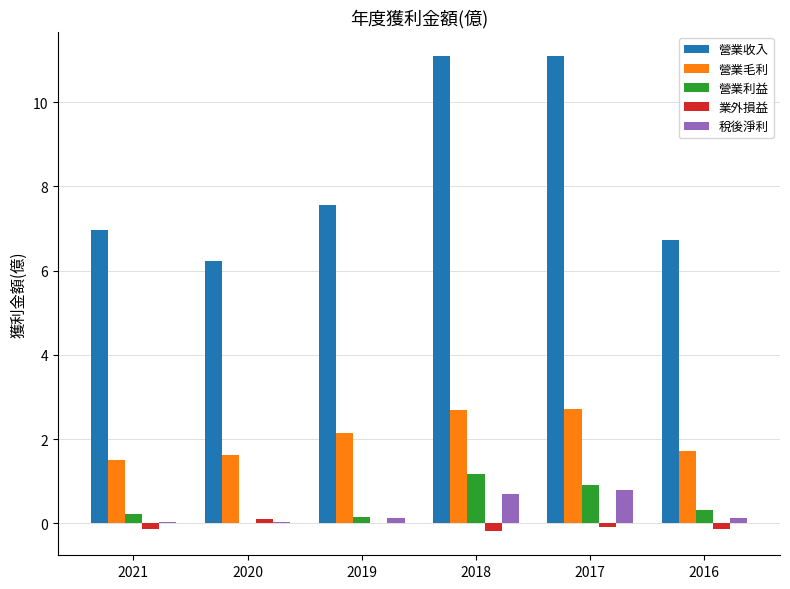

What is the highest value of the 營業毛利 series?

2.7